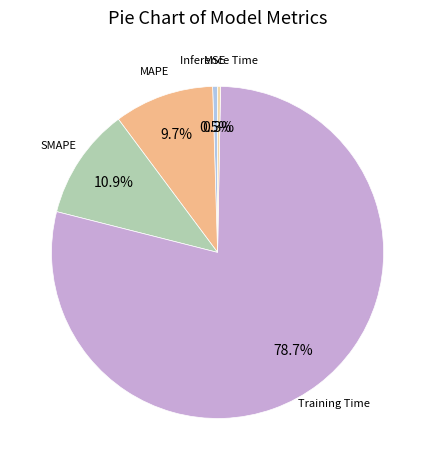

How many segments does this pie chart have?

5